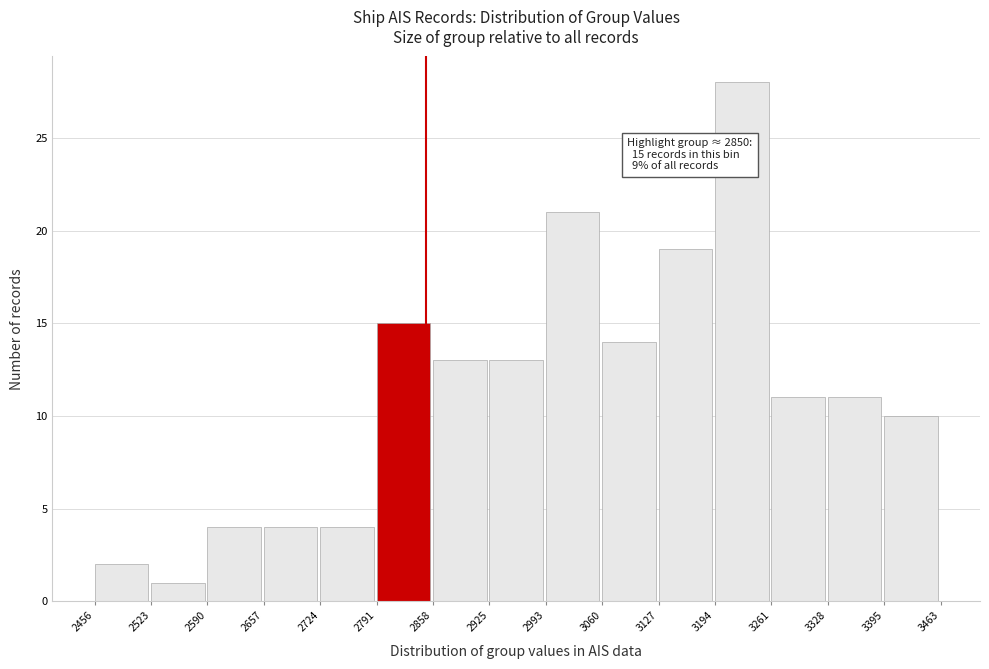

Over which range of the x-axis is the bar tallest?

3194 to 3261